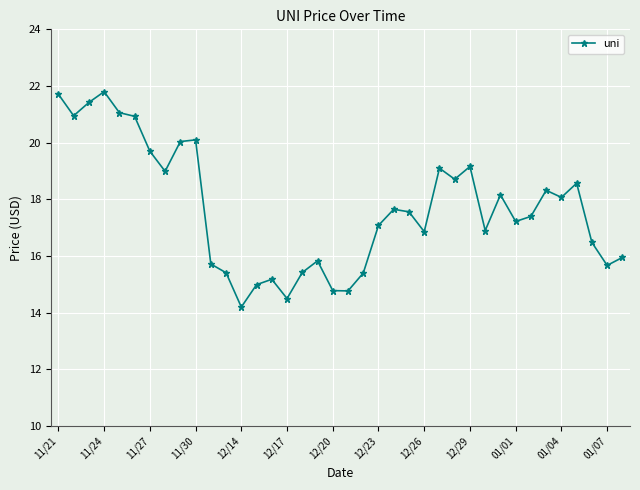

True or false: the data has more than 0 interior local peaks.

True